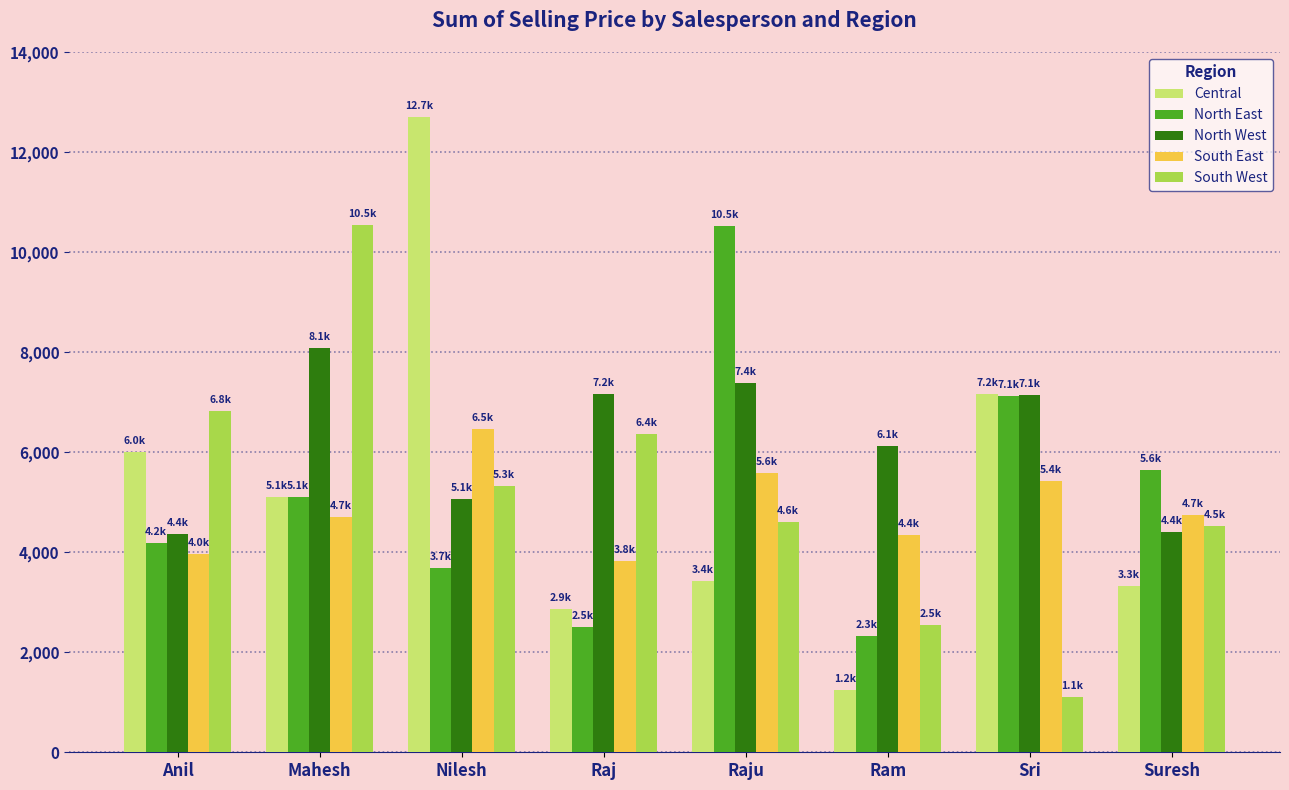

At which label is North West closest to 6218?

Ram